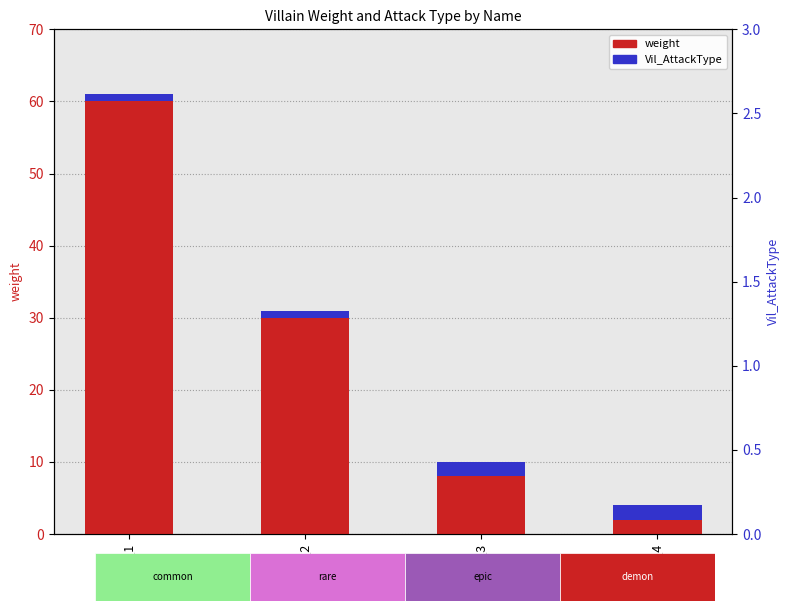

What are all the series names shown in the legend?

weight, Vil_AttackType